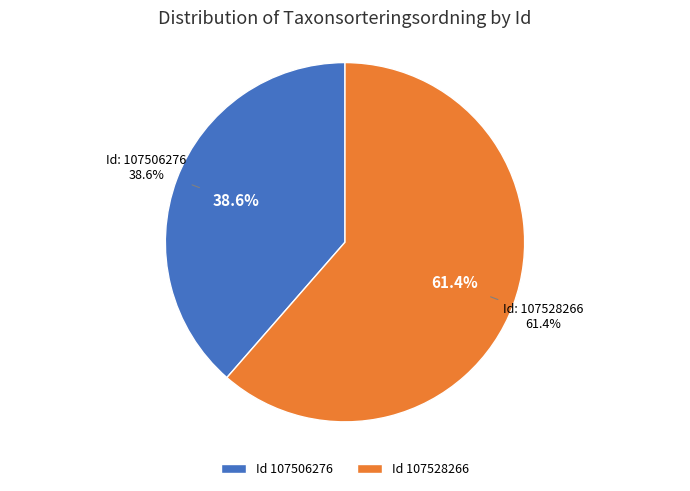

To the nearest percent, what is the average slice percentage?

50%